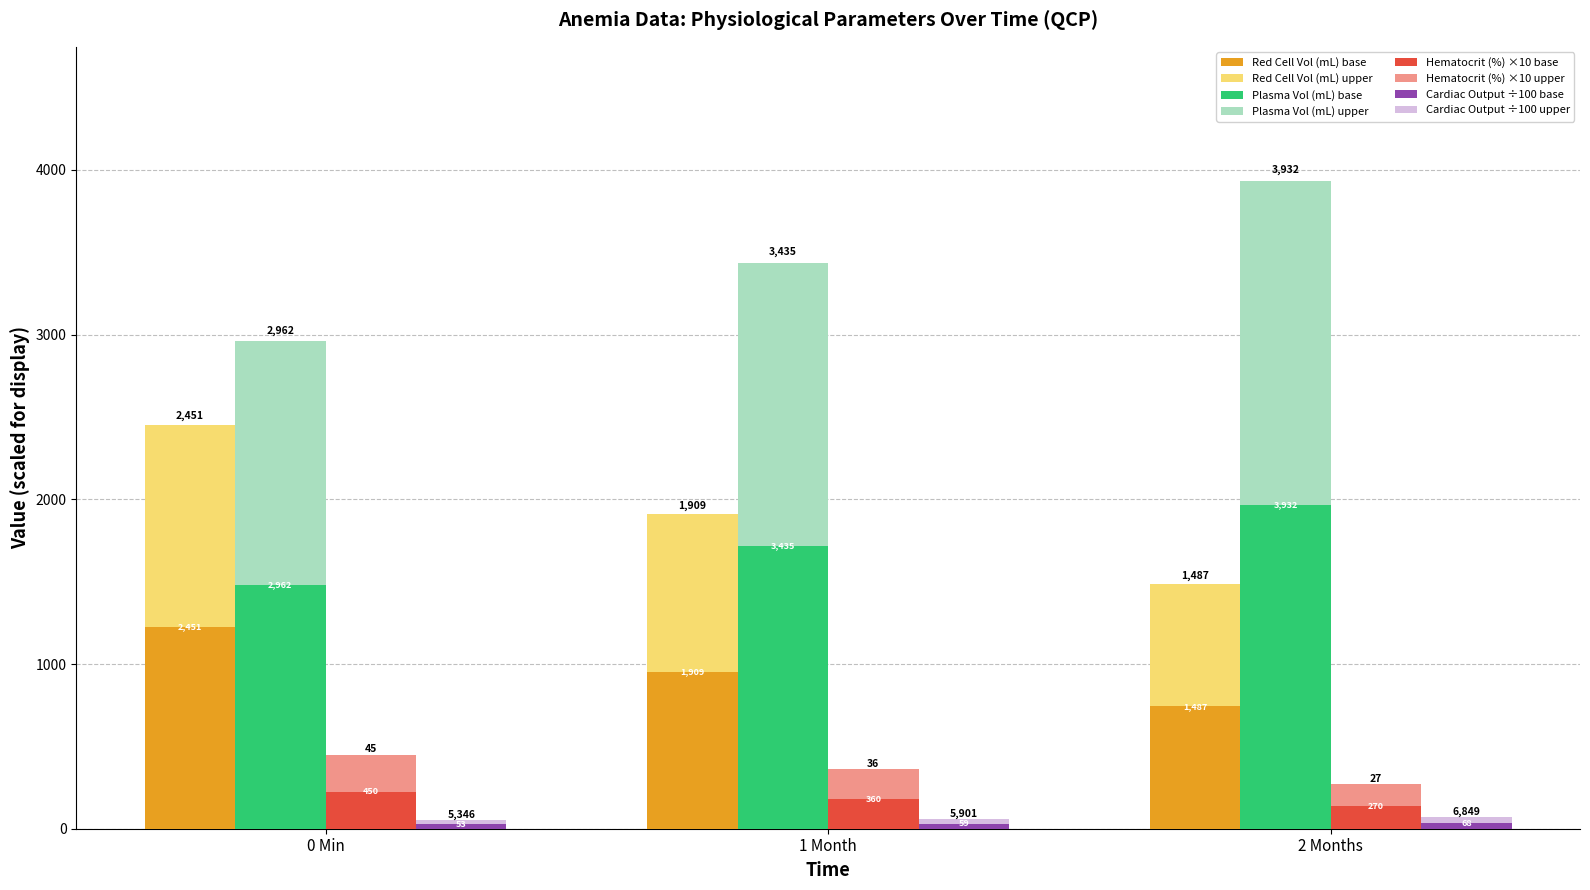

Which series has the widest spread of values?

Plasma Volume (mL) QCP